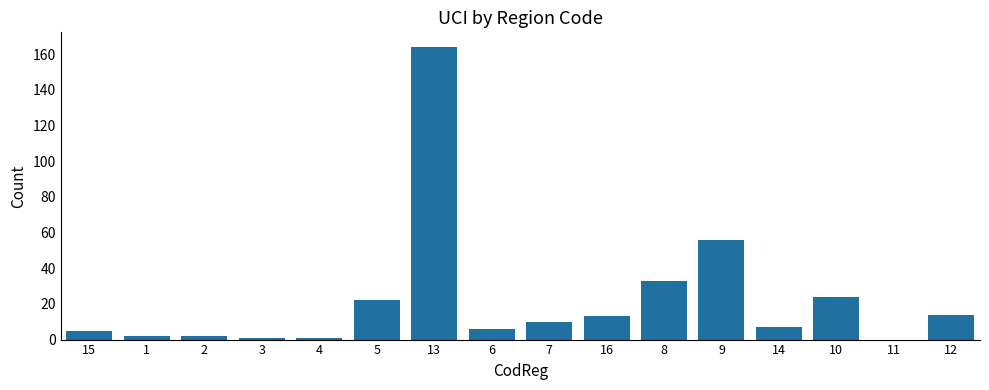

Is it true that the value at 5 is 22?

True